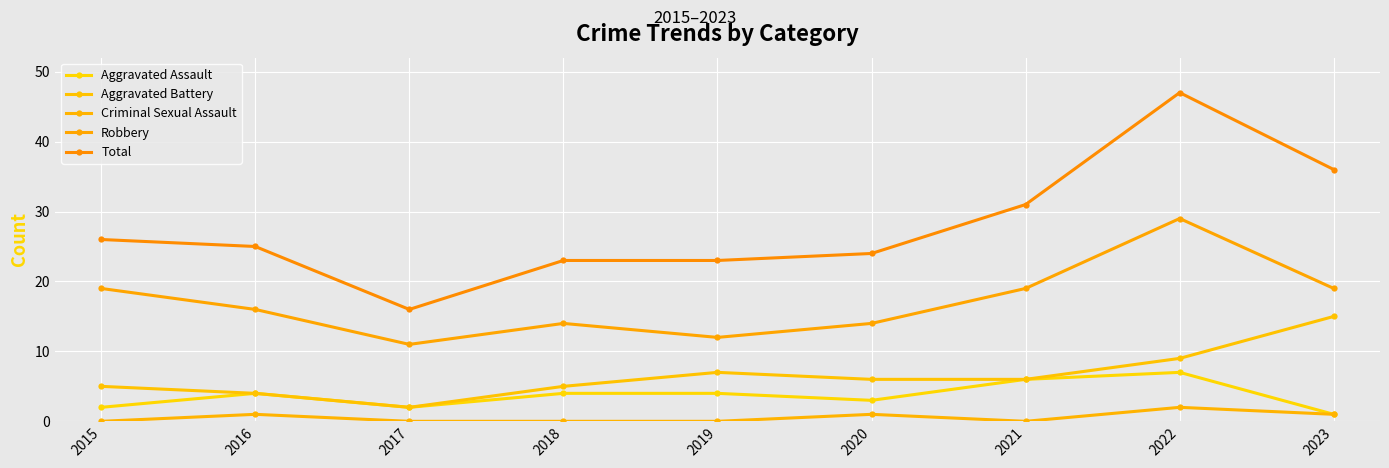

Reading left to right, list all the values displayed in this chart.

Aggravated Assault: 2015=2	2016=4	2017=2	2018=4	2019=4	2020=3	2021=6	2022=7	2023=1
Aggravated Battery: 2015=5	2016=4	2017=2	2018=5	2019=7	2020=6	2021=6	2022=9	2023=15
Criminal Sexual Assault: 2015=0	2016=1	2017=0	2018=0	2019=0	2020=1	2021=0	2022=2	2023=1
Robbery: 2015=19	2016=16	2017=11	2018=14	2019=12	2020=14	2021=19	2022=29	2023=19
Total: 2015=26	2016=25	2017=16	2018=23	2019=23	2020=24	2021=31	2022=47	2023=36